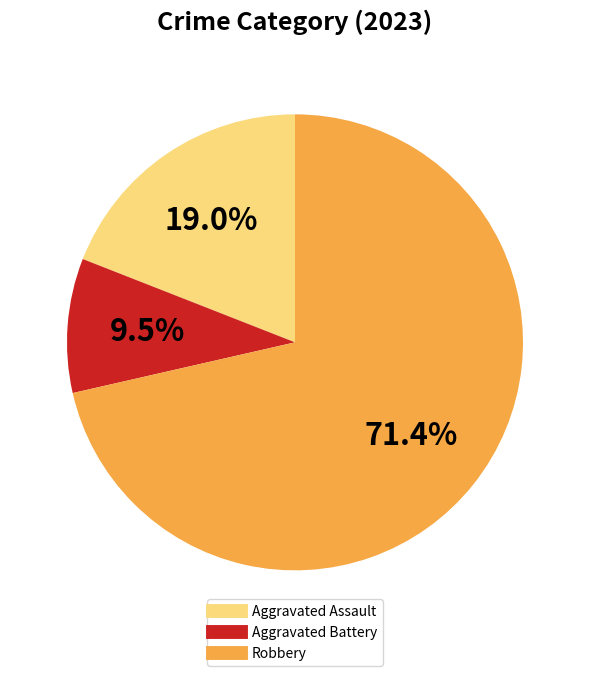

Which category accounts for the majority?

Robbery